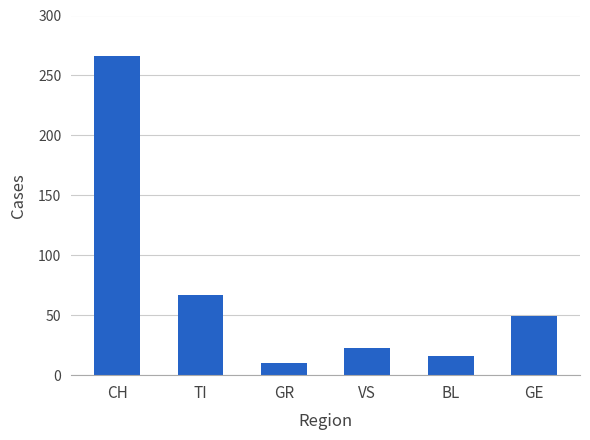

The value at VS is 9. True or false?

False